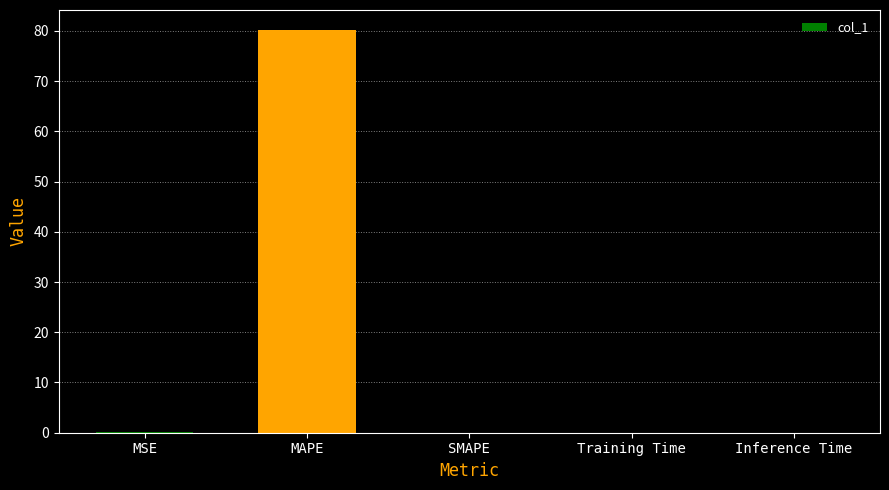

Between MAPE and Training Time, which is larger?

MAPE